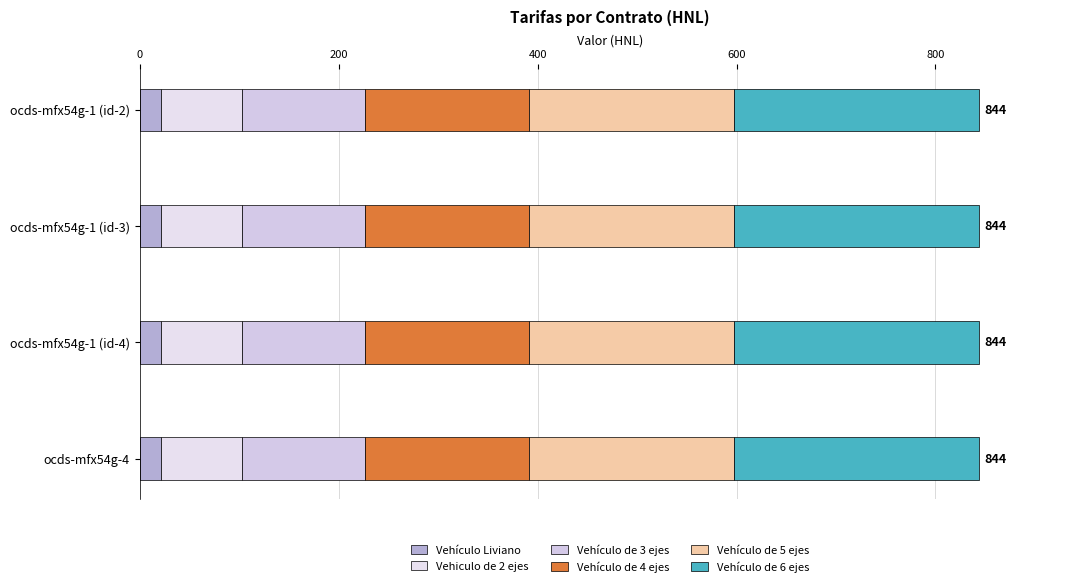

True or false: Vehiculo de 2 ejes has a value of 82 at ocds-mfx54g-1 (id-4).

True